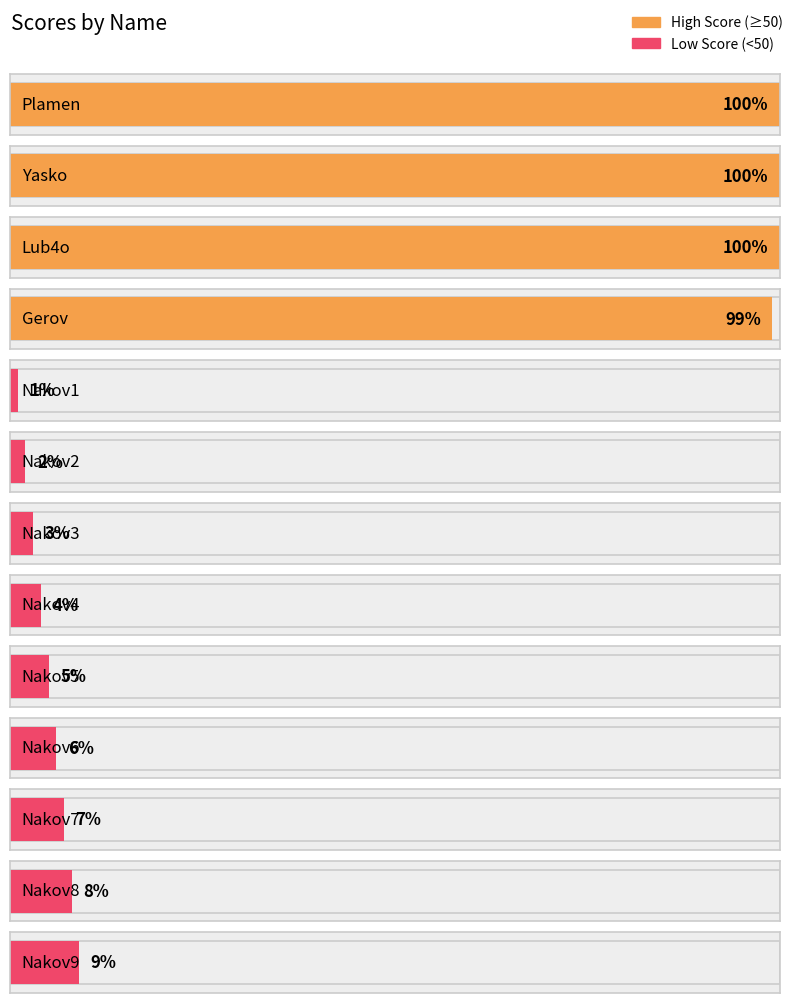

How many values exceed 7?

6